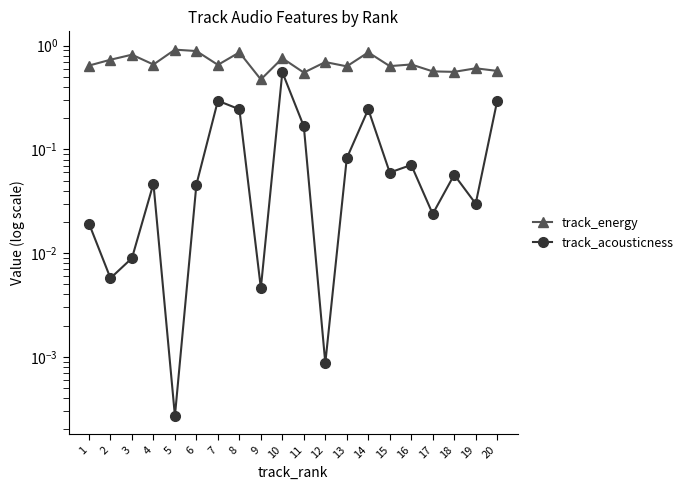

True or false: track_acousticness and track_energy cross at least once.

False